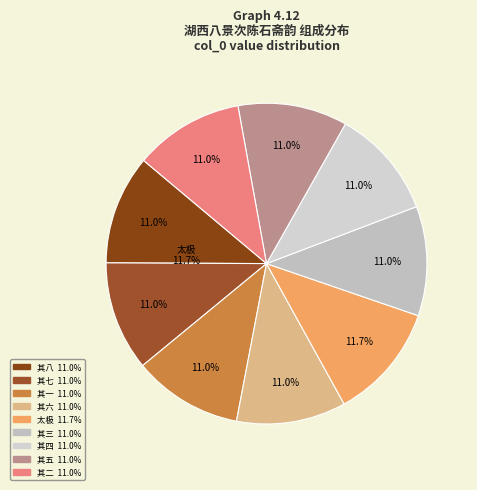

To the nearest percent, what is the difference between the largest and smallest slice percentages?

1%